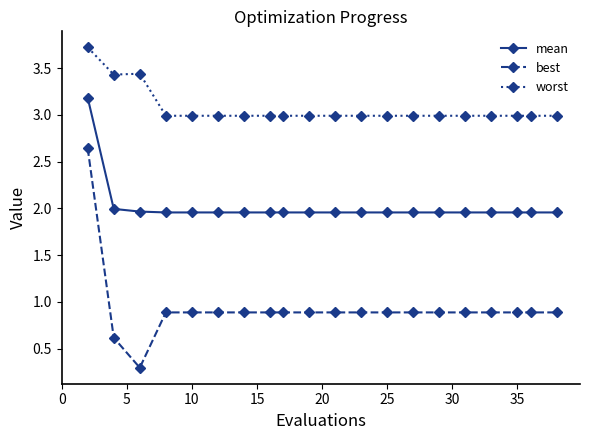

What are all the series names shown in the legend?

mean, best, worst